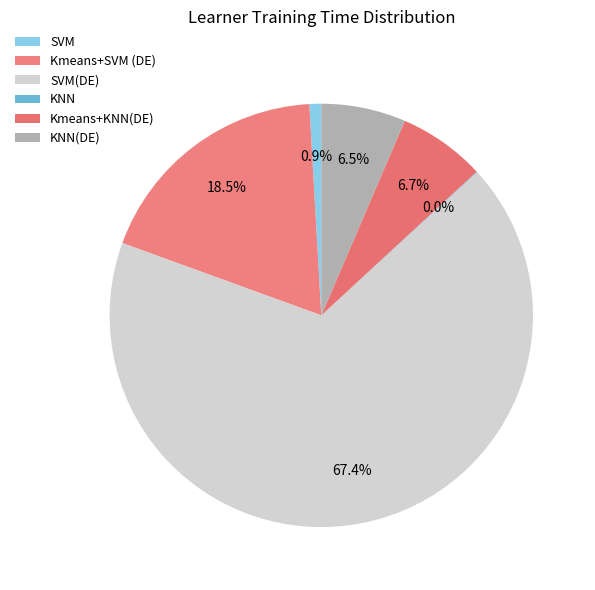

Rank the categories by value from highest to lowest.

SVM(DE), Kmeans+SVM (DE), Kmeans+KNN(DE), KNN(DE), SVM, KNN